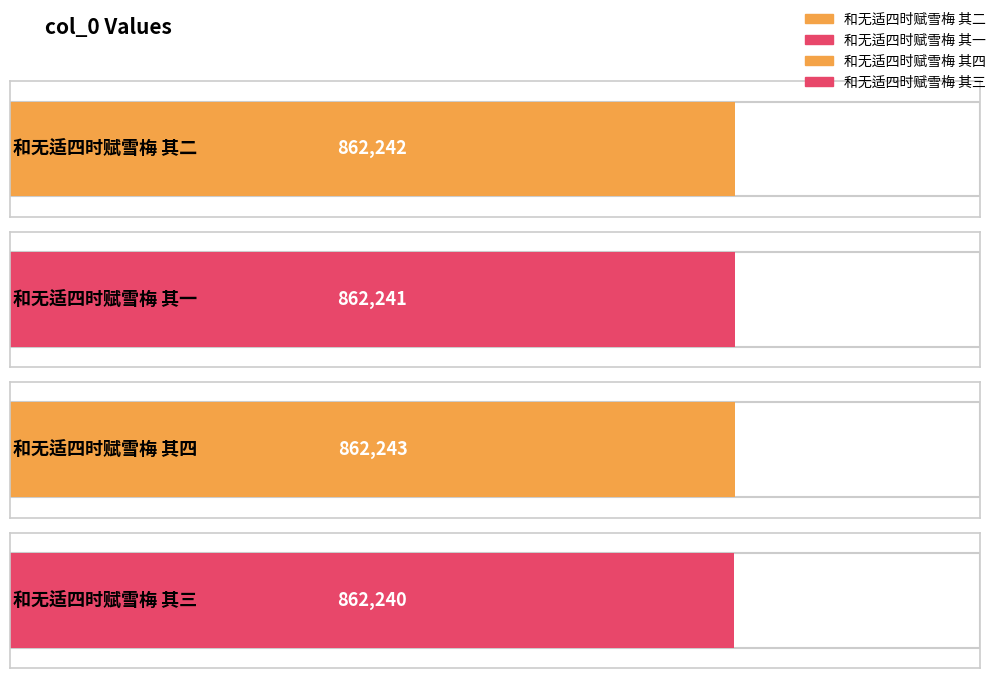

Is it true that the value at 和无适四时赋雪梅 其一 is 862241?

True